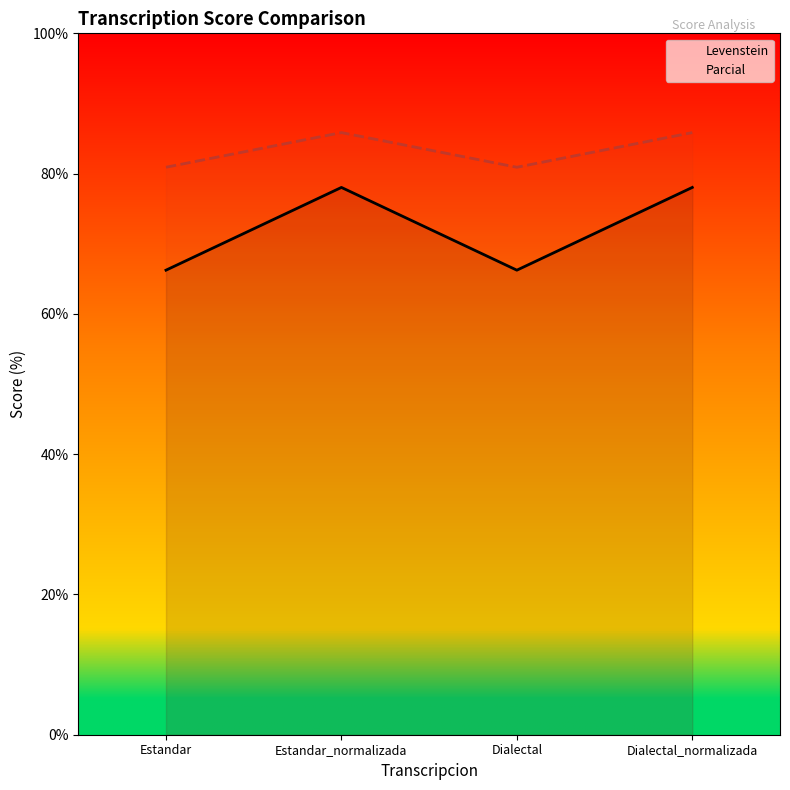

How many data points in Levenstein are above 78?

2